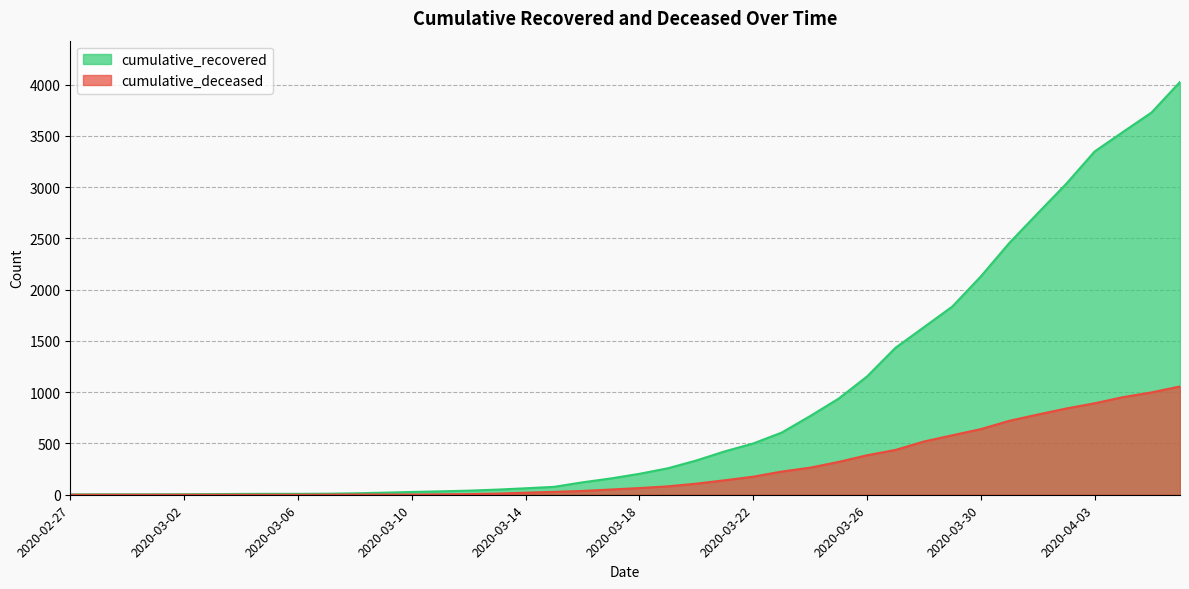

What is the total value across all series at 2020-02-27?

3